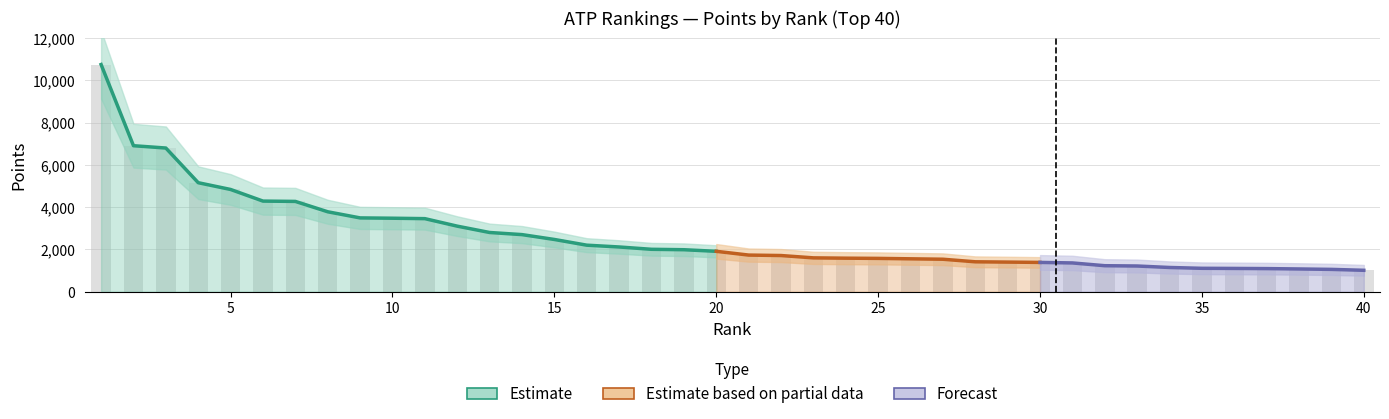

What is the greatest value displayed?

10745